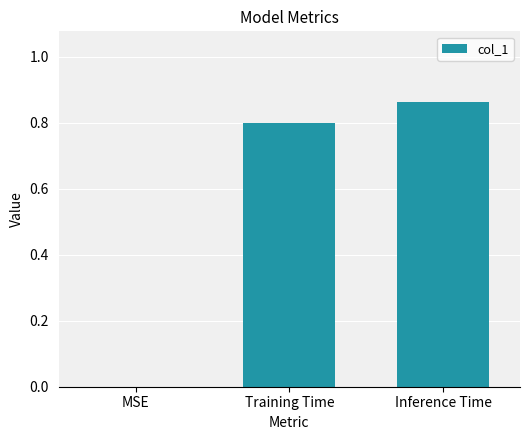

At which category does the chart reach its peak across all series?

Inference Time